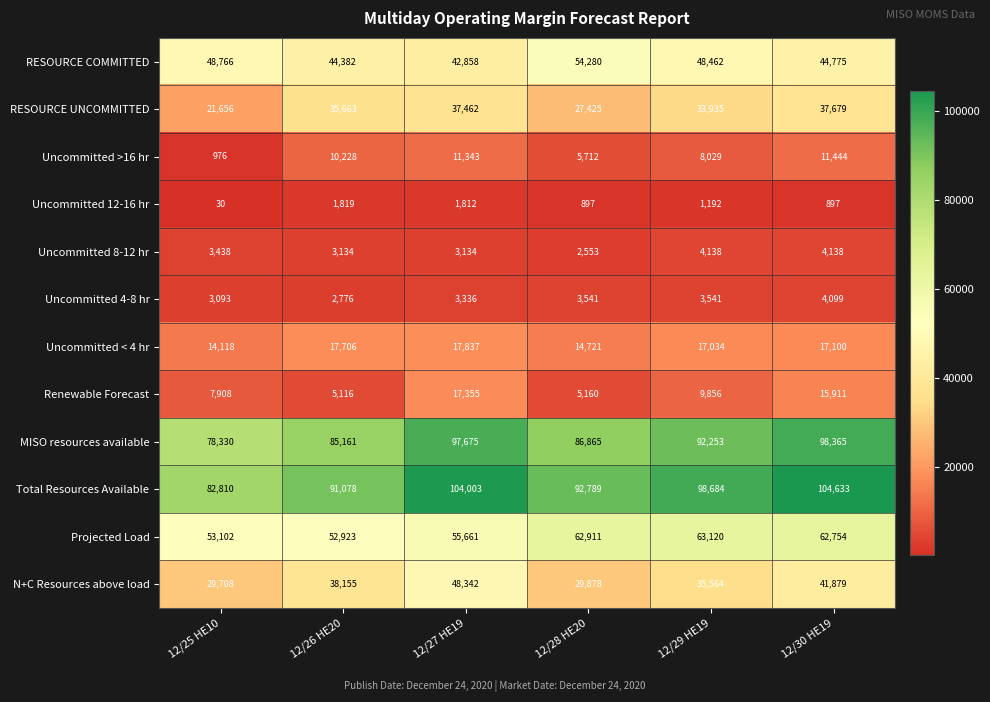

At how many categories does at least one series exceed 10394?

6